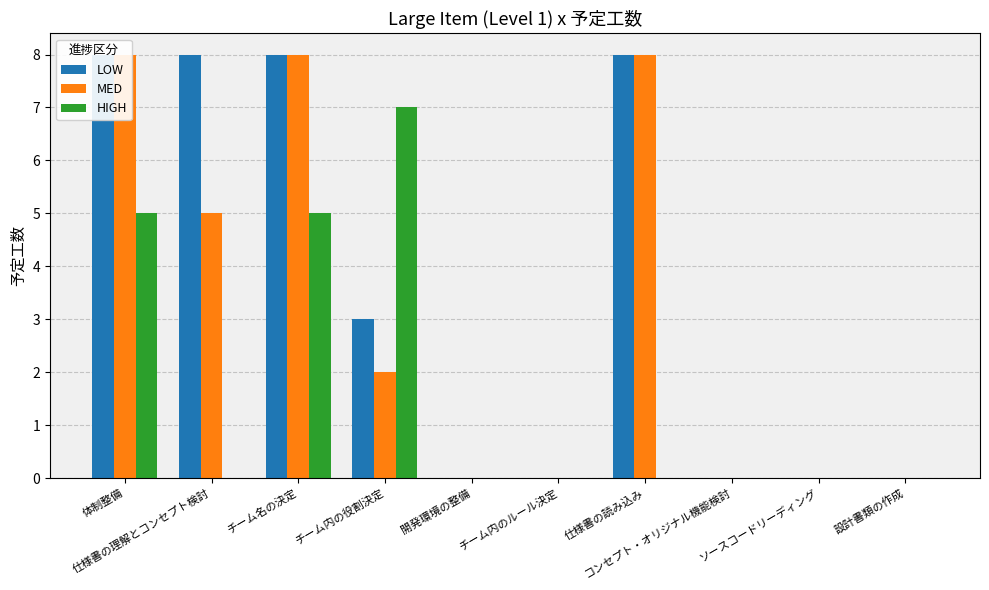

Count the LOW values in the range 0 to 8.

10